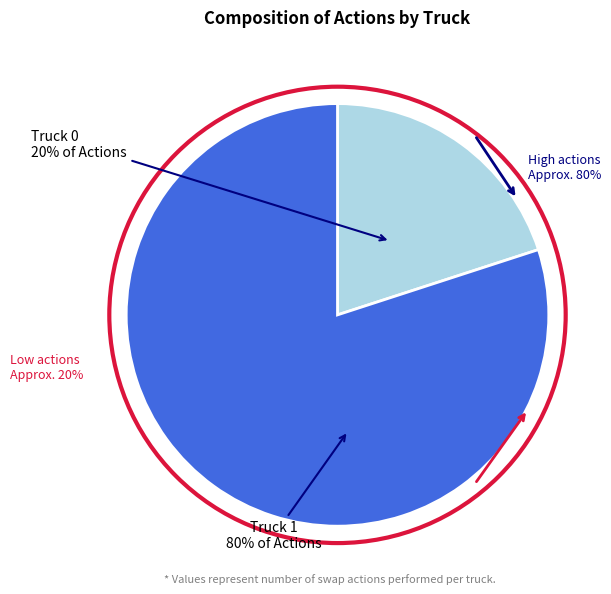

To the nearest percent, what percentage of the pie is Truck 0?

20%